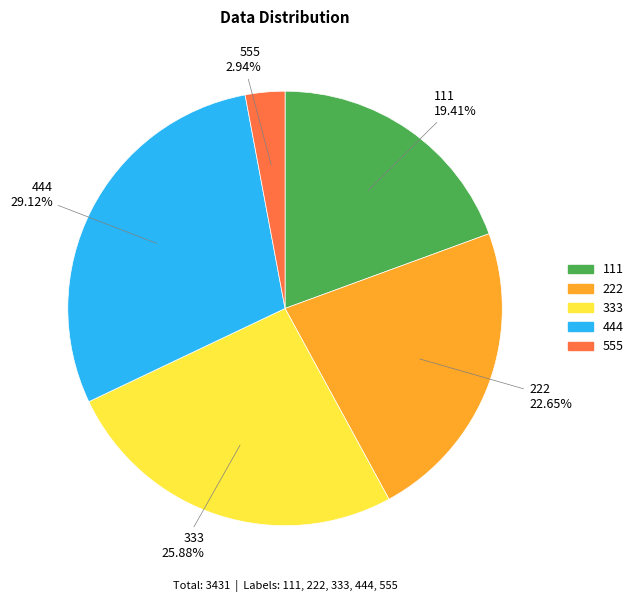

The 111 slice represents 29% of the pie. True or false?

False